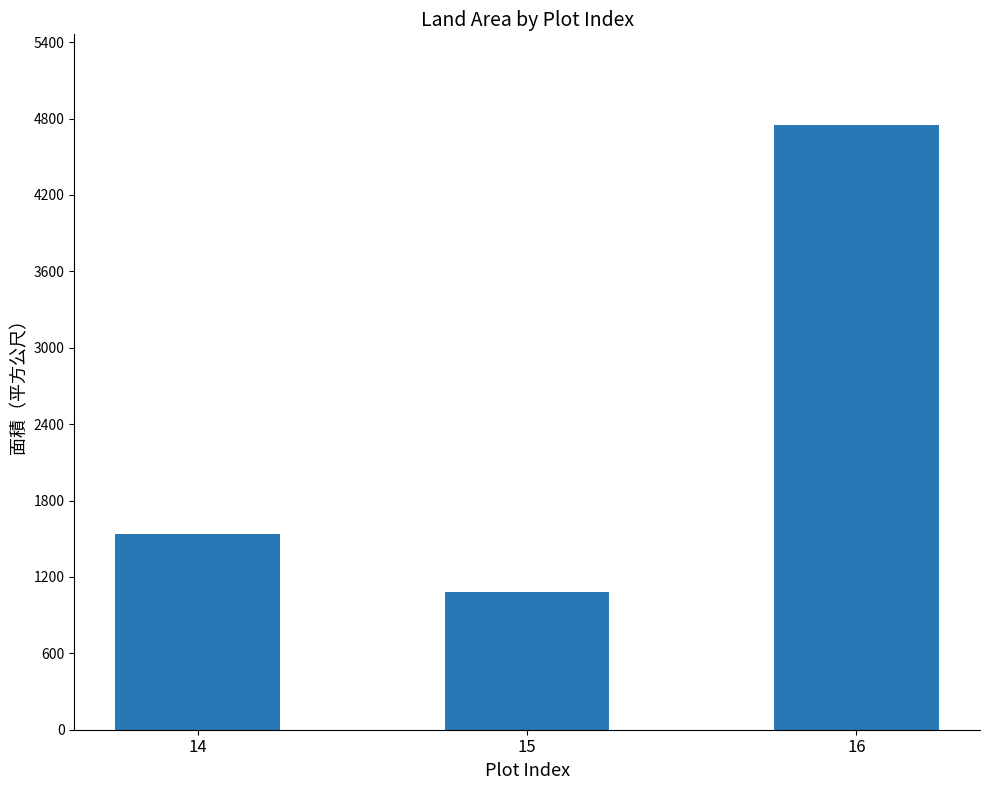

The chart shows a value of 1539 at 14. True or false?

True